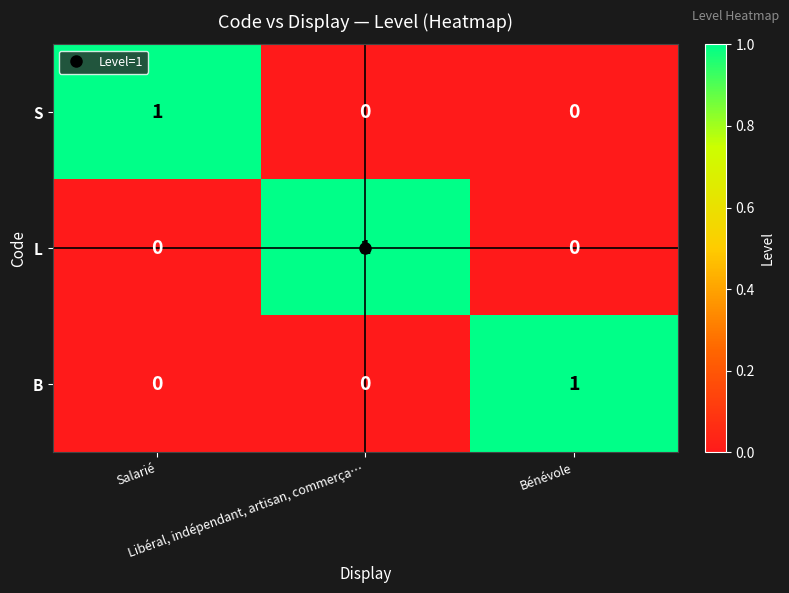

At how many categories does at least one series exceed 0?

3